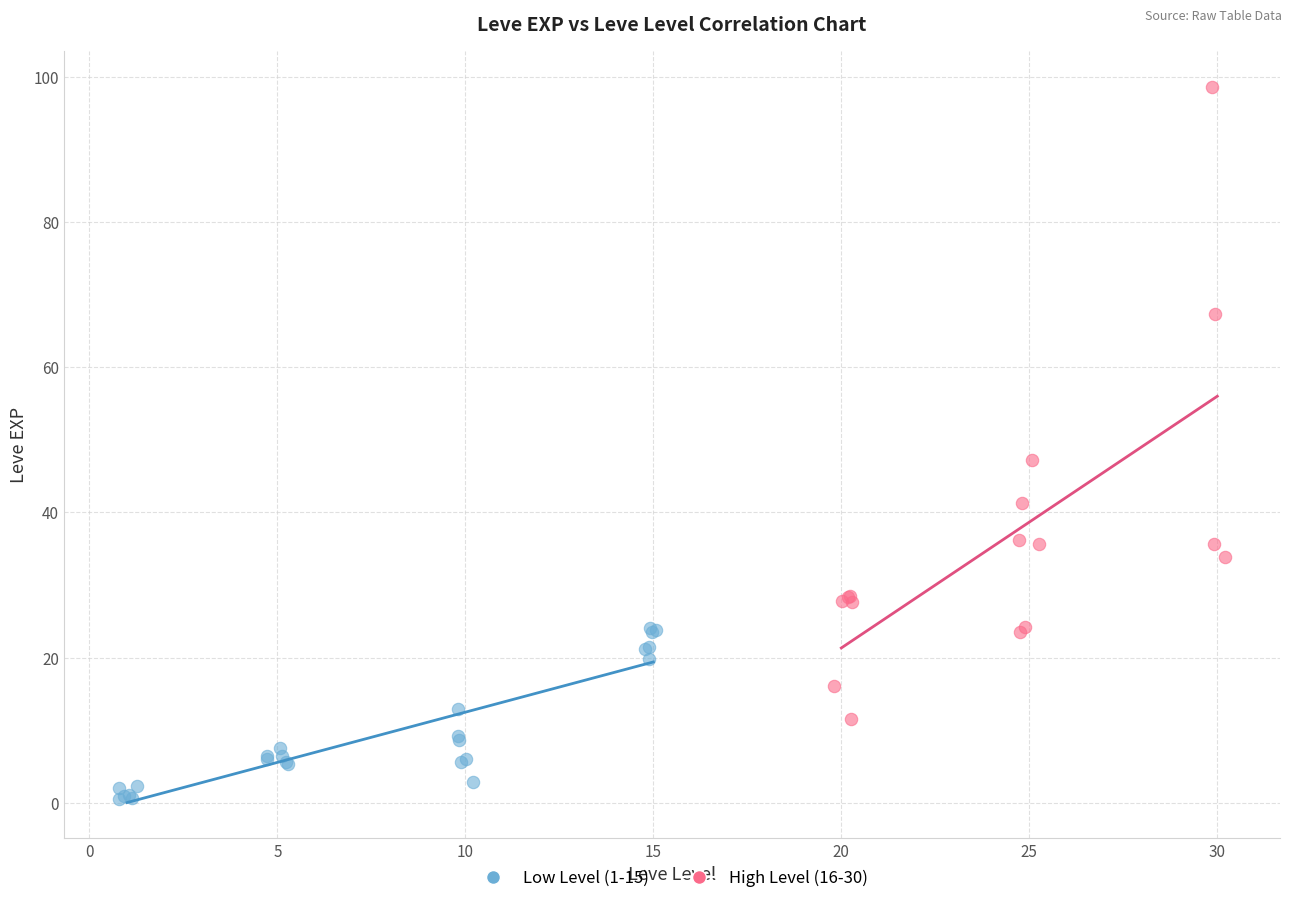

Which series has the largest Y range (max minus min)?

High Level (16-30)